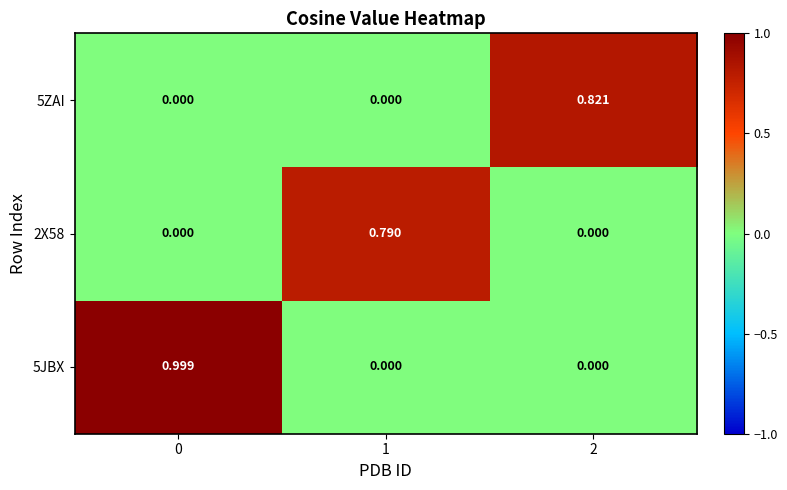

Is the value of 2X58 at 1 greater than the value of 5ZAI at 1?

Yes